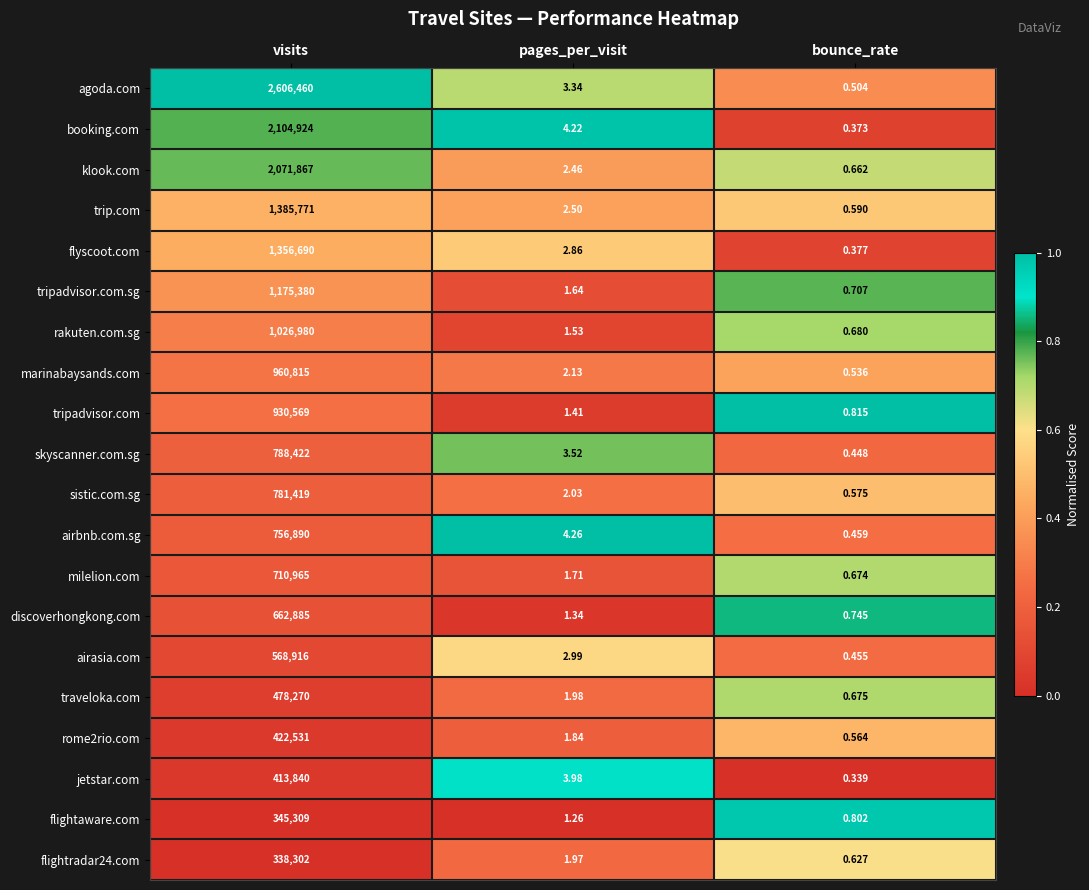

Which category has the lowest value across all series?

bounce_rate